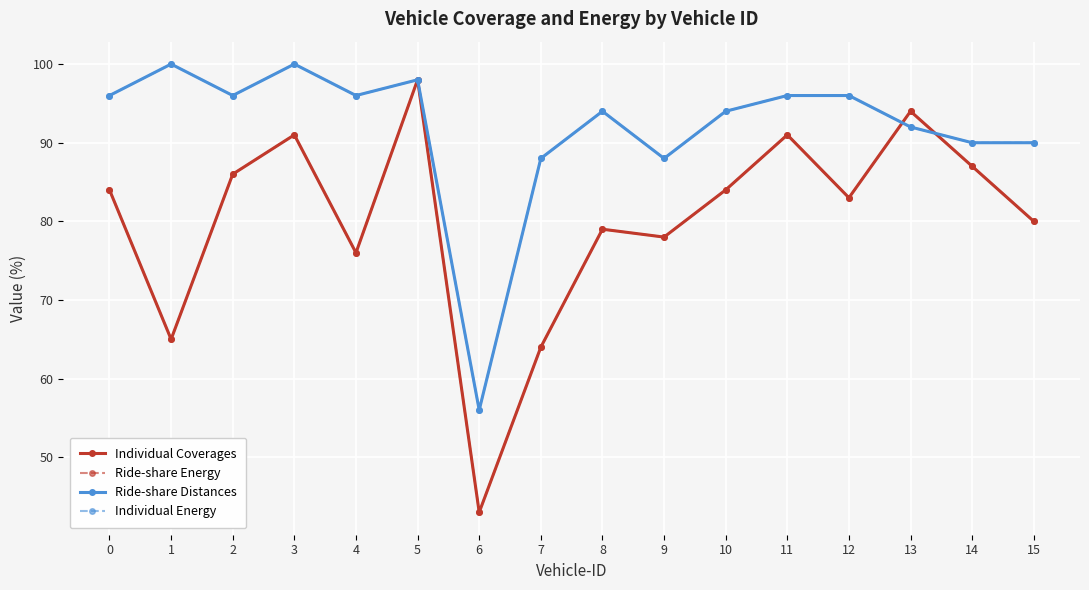

What is the total value across all series at 7?

304